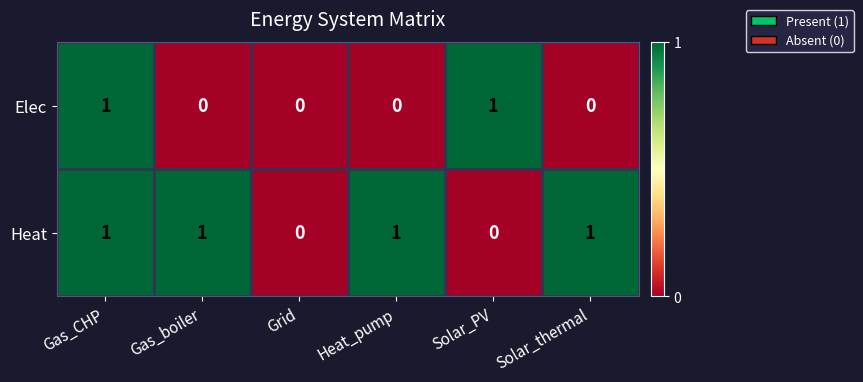

Reading right to left, list all the values displayed in this chart.

Elec: 0	1	0	0	0	1
Heat: 1	0	1	0	1	1